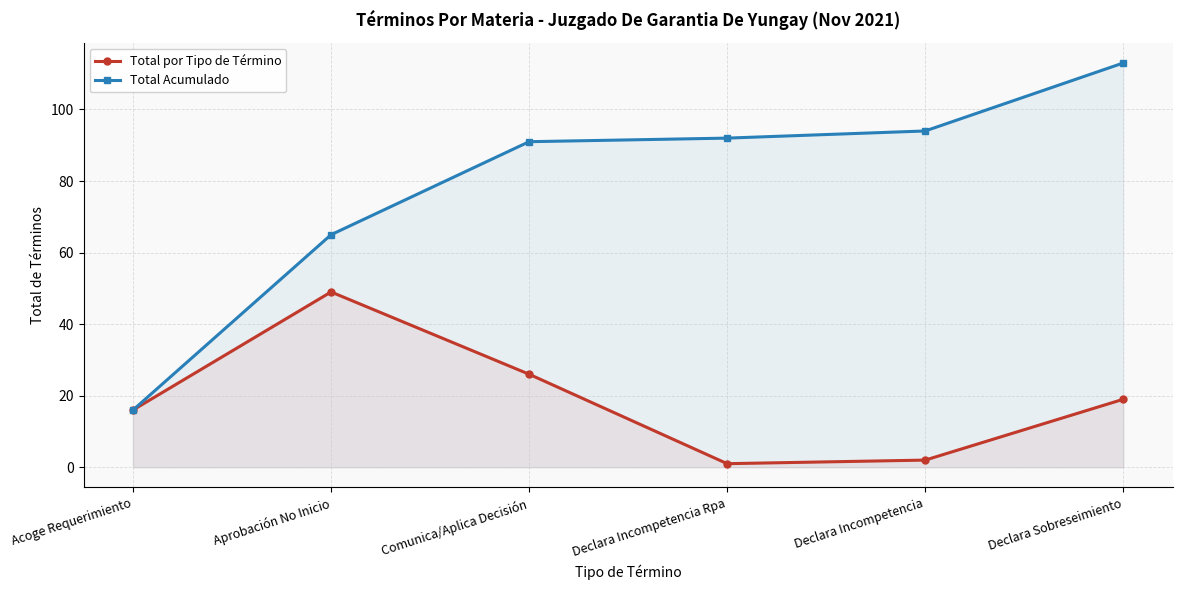

Which category has the highest value in the Total por Tipo de Término series?

Aprobación No Inicio